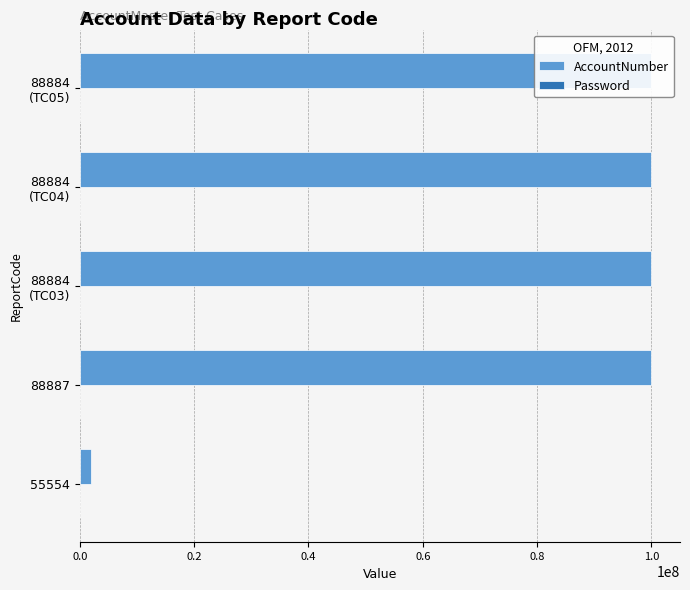

What is the sum of all AccountNumber values?

401888828.0